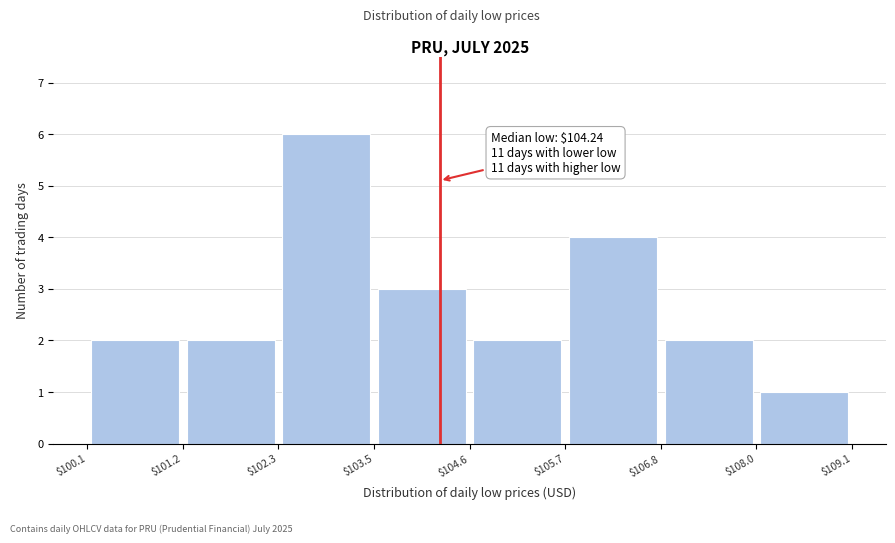

Over which range of the x-axis is the bar tallest?

$102.3 to $103.5